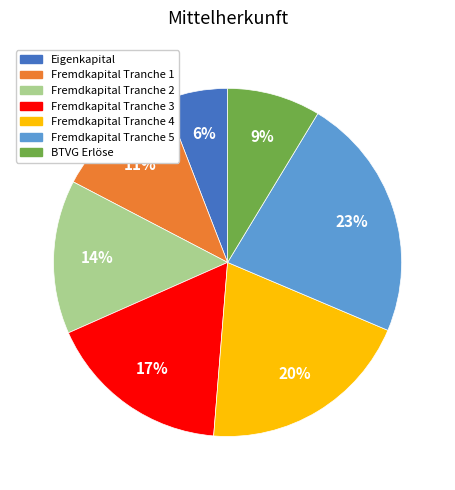

The Fremdkapital Tranche 1 slice represents 24% of the pie. True or false?

False